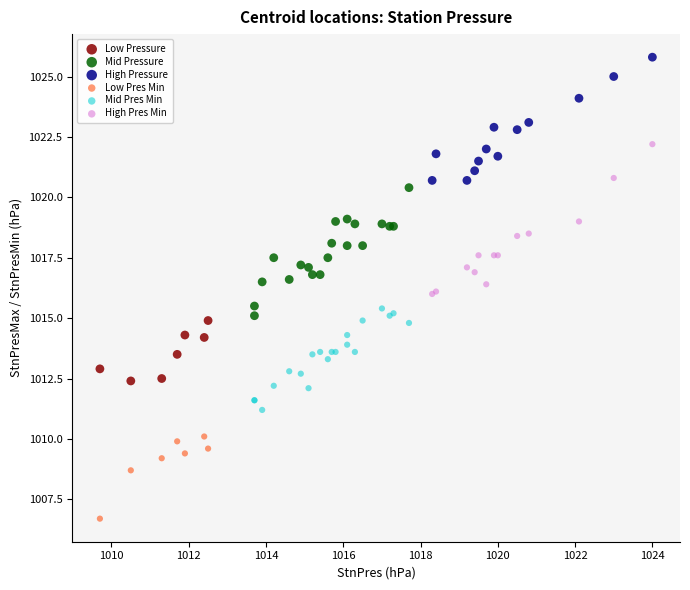

Which series reaches the minimum Y coordinate?

Low Pres Min